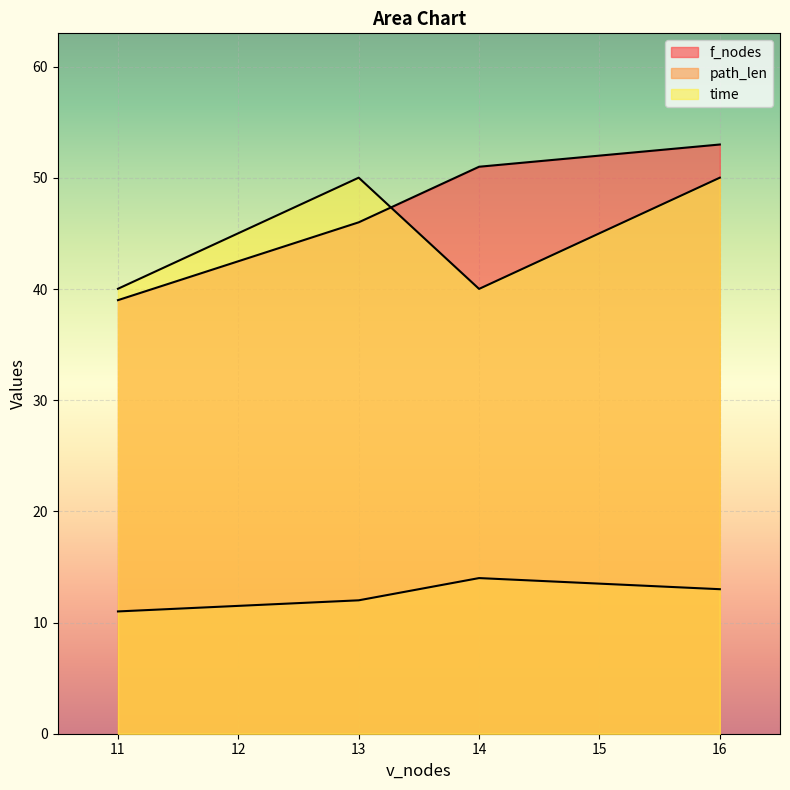

What position from the right is 13?

4